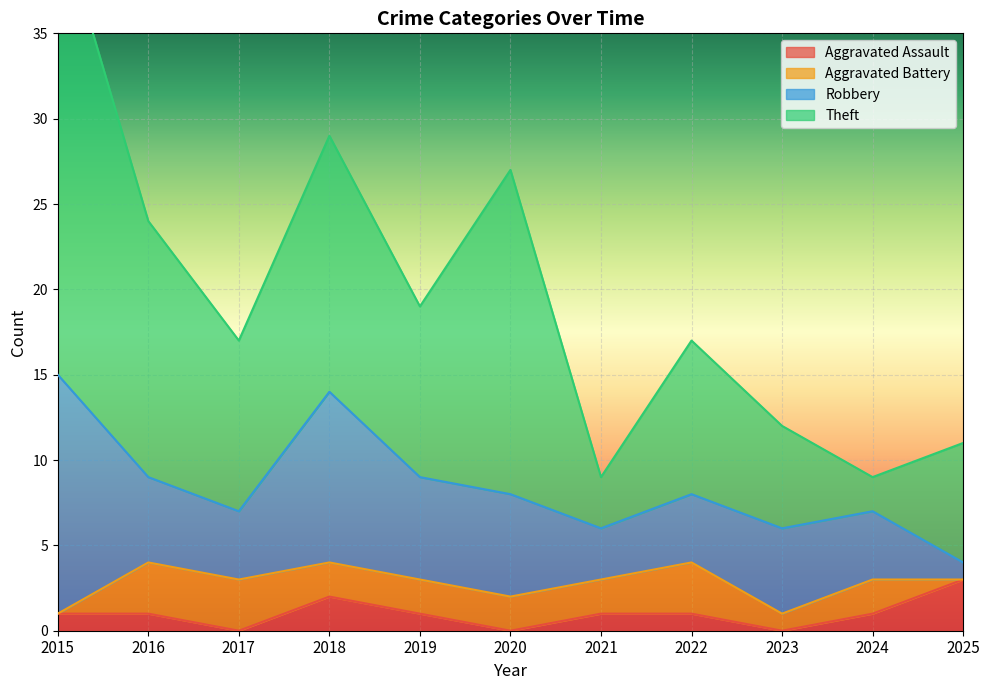

At which label is Aggravated Battery closest to 1?

2023